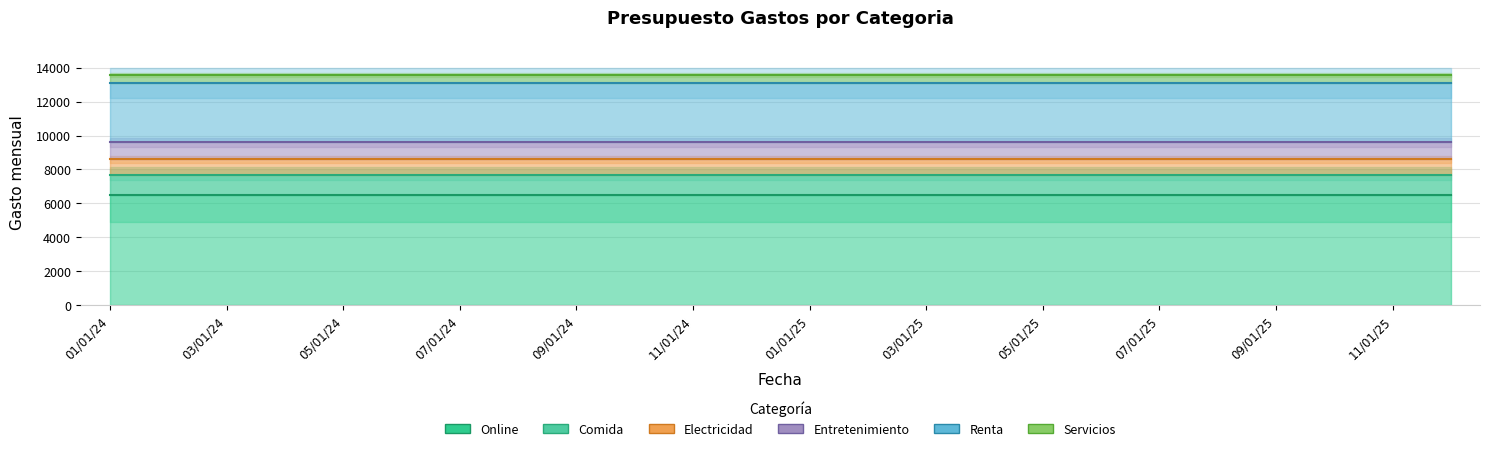

At which category is the sum across all series the highest?

01/01/24